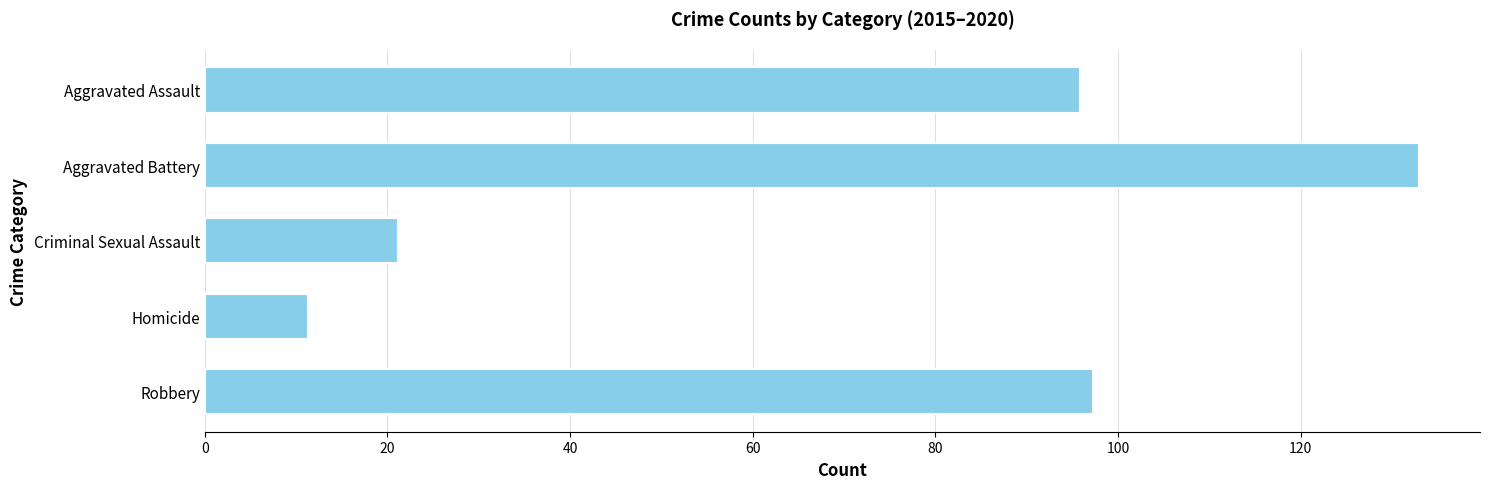

True or false: the data shows 97.3 at Robbery.

True